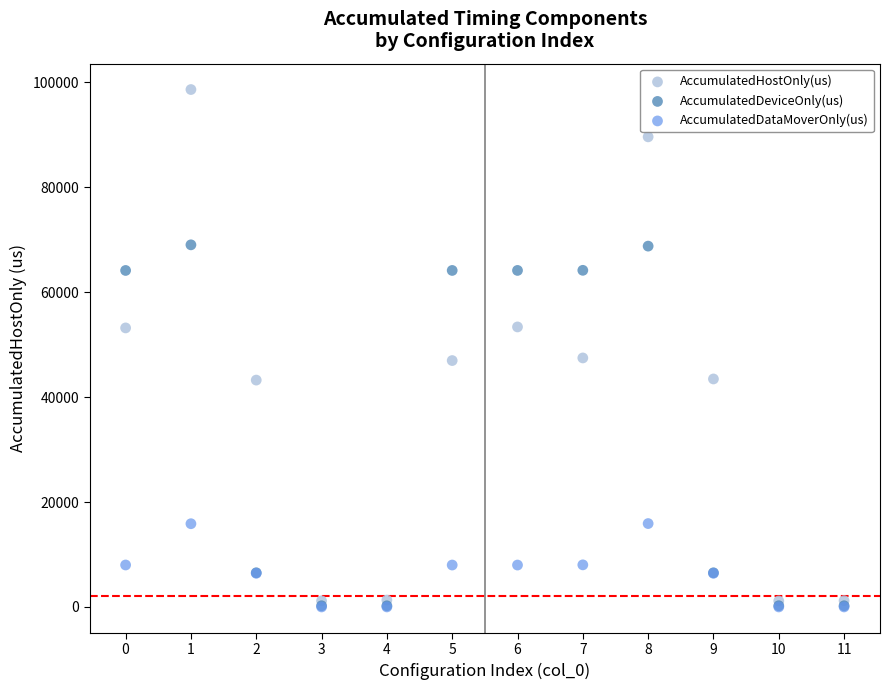

What are all the series names shown in the legend?

AccumulatedHostOnly(us), AccumulatedDeviceOnly(us), AccumulatedDataMoverOnly(us)